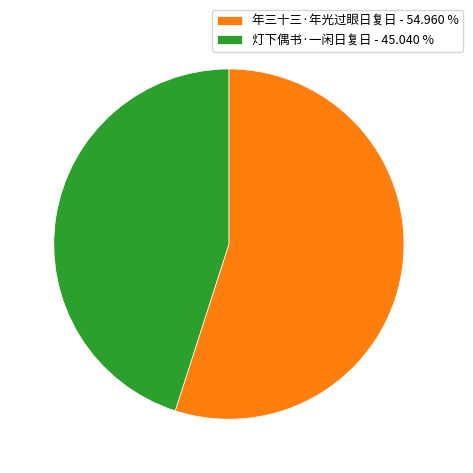

How many segments does this pie chart have?

2